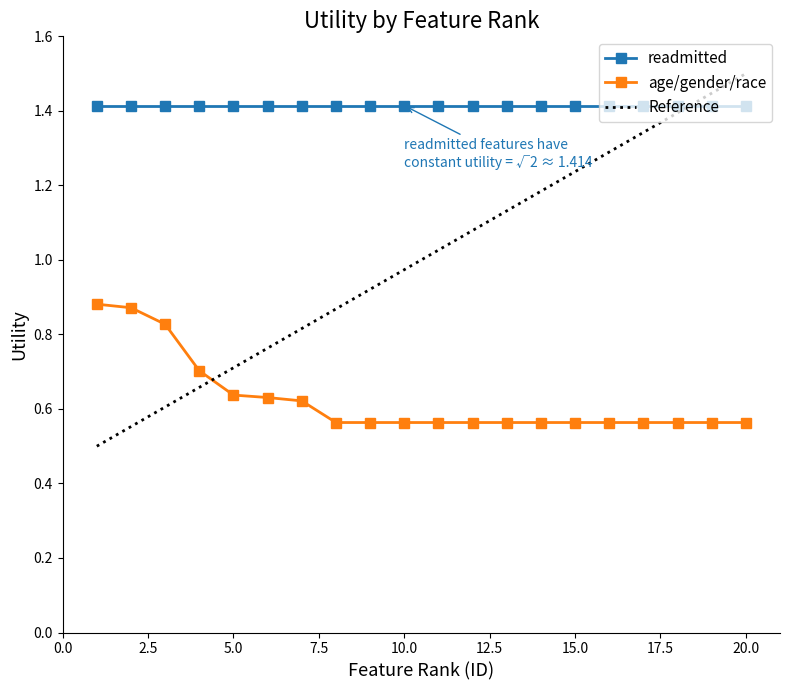

True or false: readmitted and age/gender/race cross at least once.

False